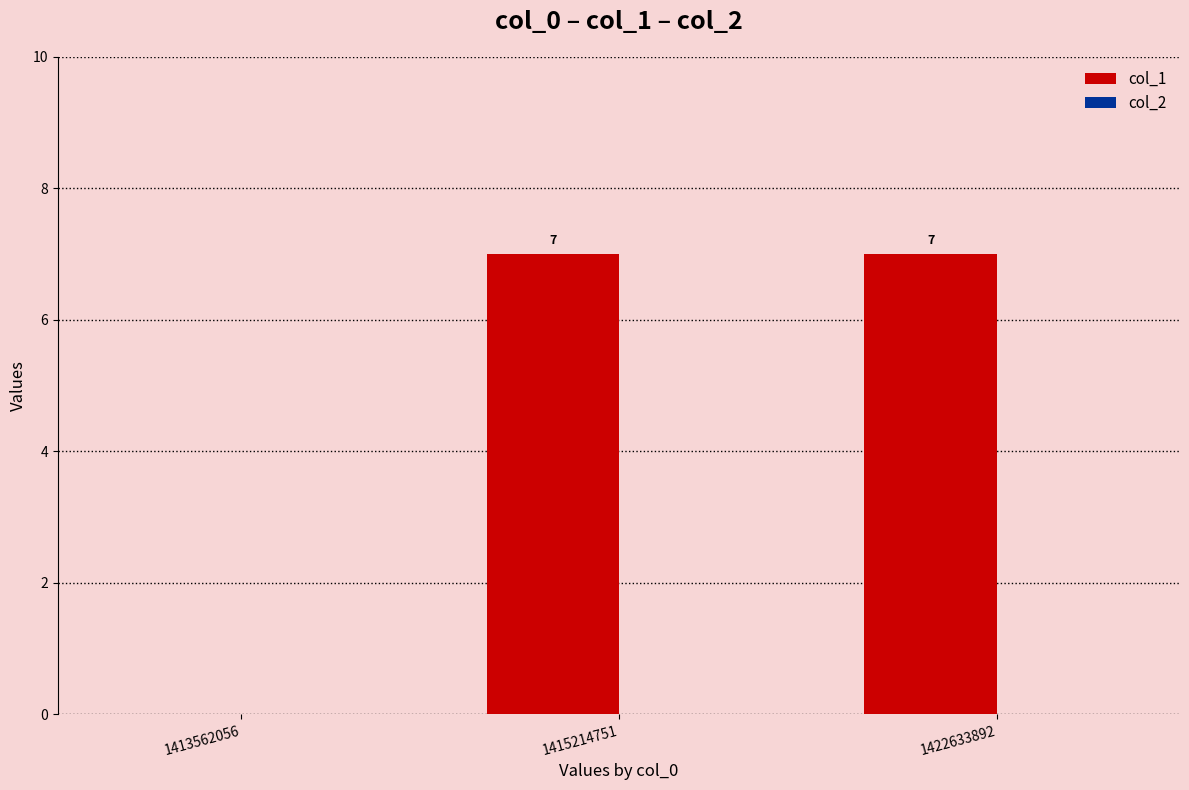

Count the number of data series in this chart.

1